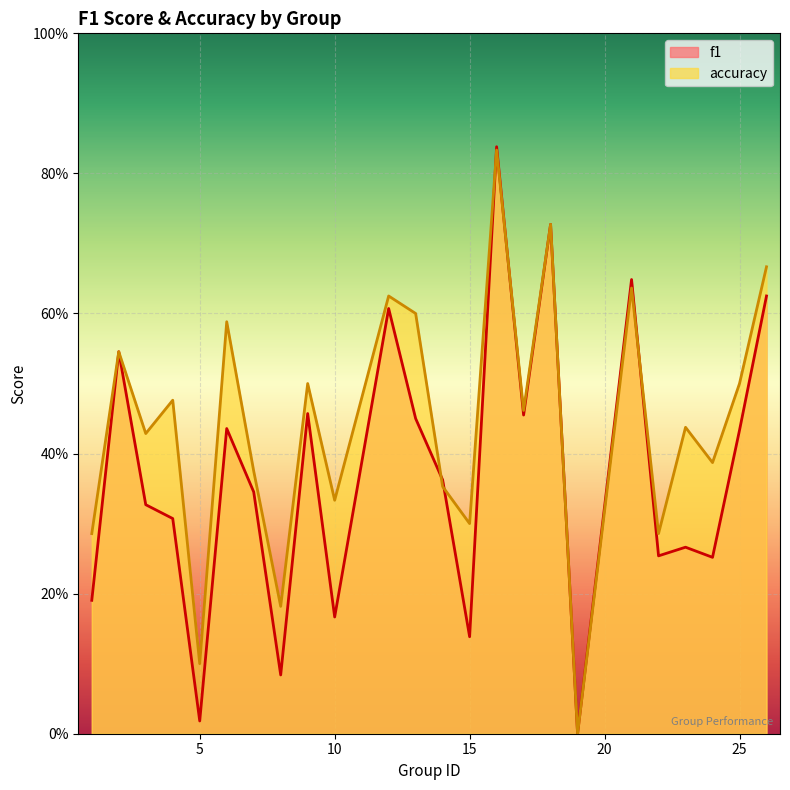

Which category has the highest value across all series?

16